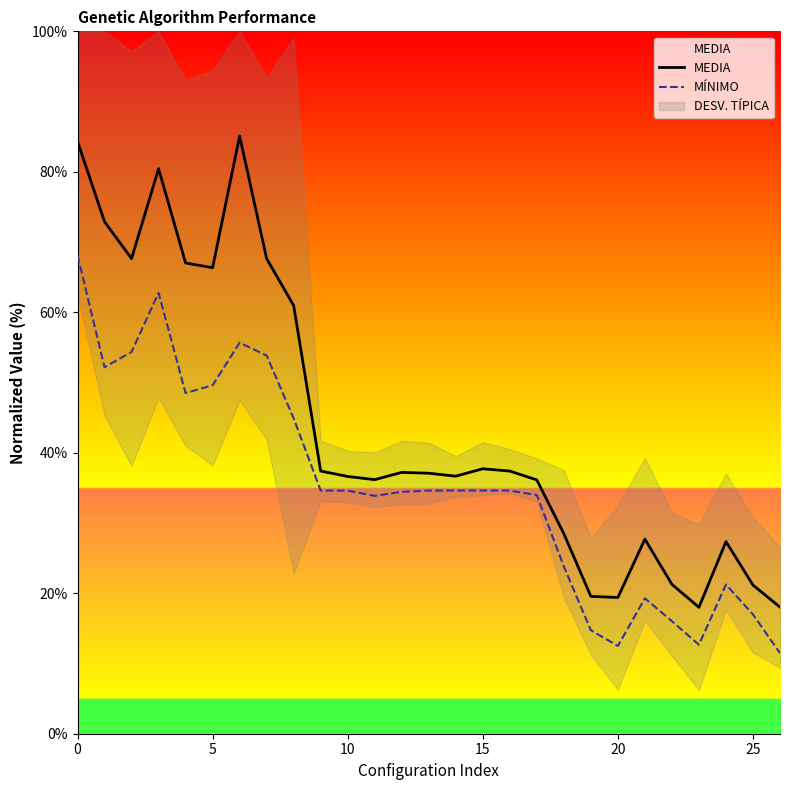

Reading left to right, list all the values displayed in this chart.

MEDIA: 84.3	72.9	67.6	80.4	67.0	66.3	85.1	67.6	61.0	37.4	36.6	36.2	37.2	37.1	36.7	37.7	37.4	36.1	28.5	19.6	19.4	27.7	21.3	18.0	27.4	21.2	18.0
MÍNIMO: 68.1	52.2	54.4	62.8	48.5	49.6	55.7	53.8	44.9	34.6	34.6	33.9	34.4	34.6	34.6	34.6	34.6	34.0	23.8	14.7	12.5	19.3	16.0	12.7	21.2	17.0	11.5